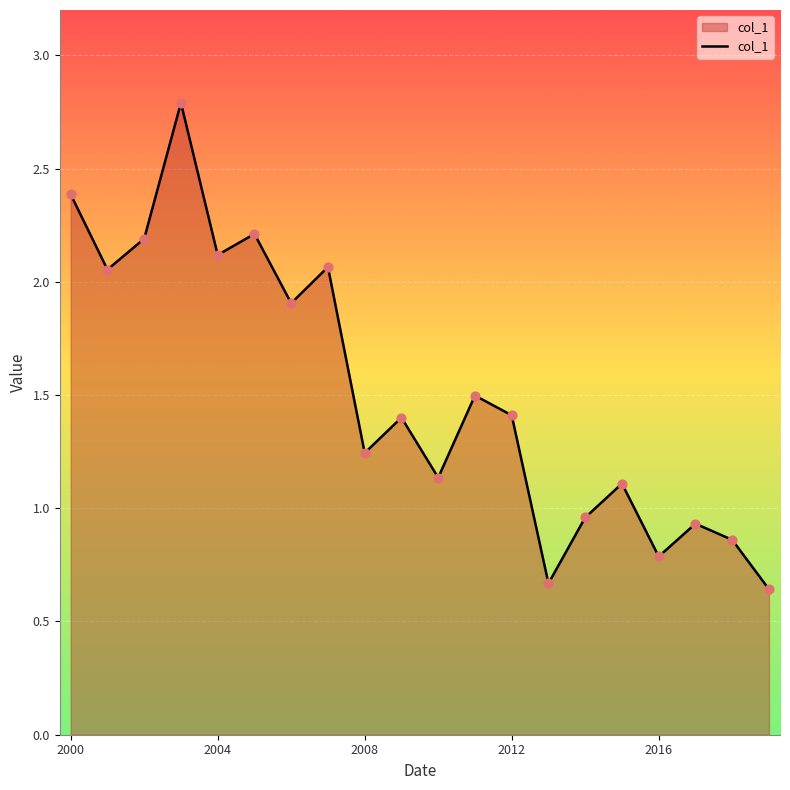

What is the maximum value shown in the chart?

2.8